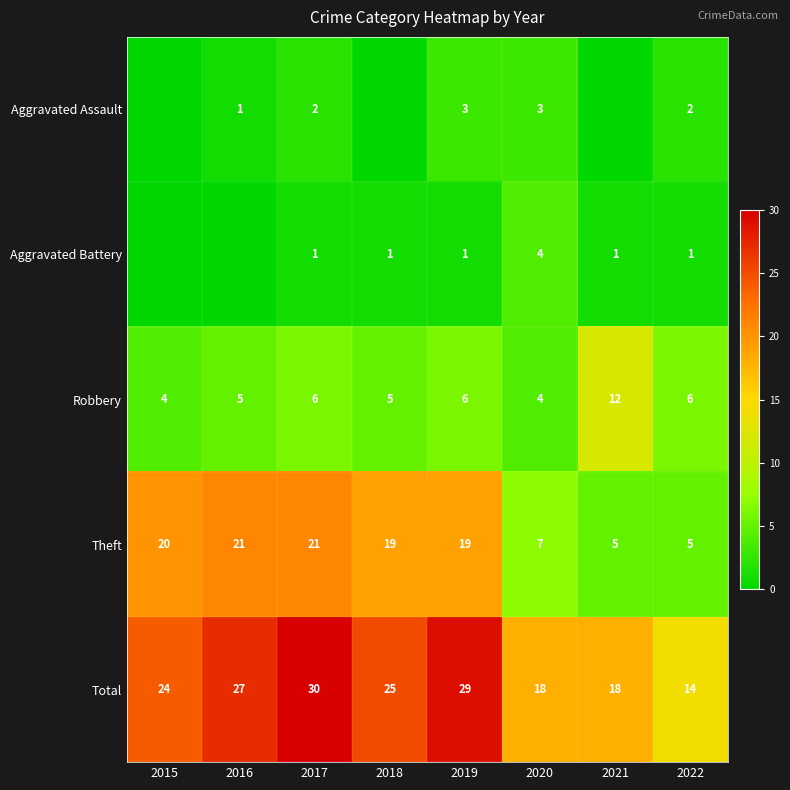

What is the difference between the second highest and second lowest values in the Theft series?

16